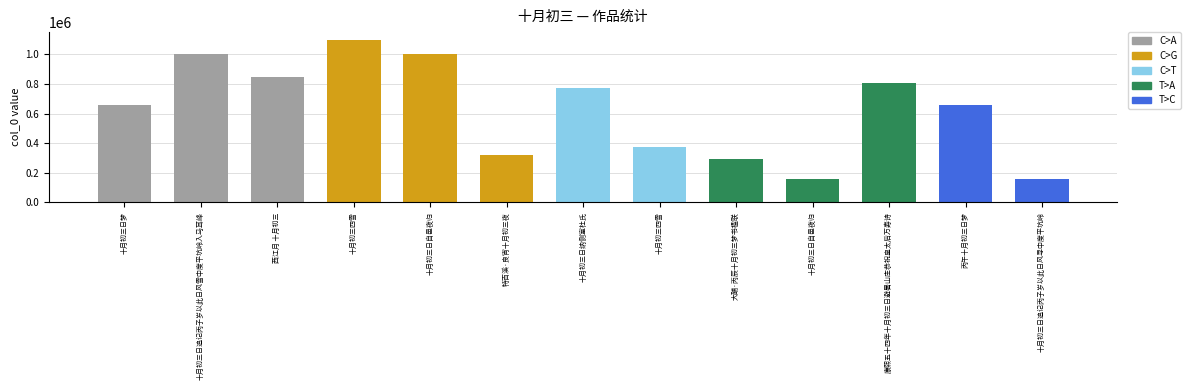

What is the minimum value shown in the chart?

157879